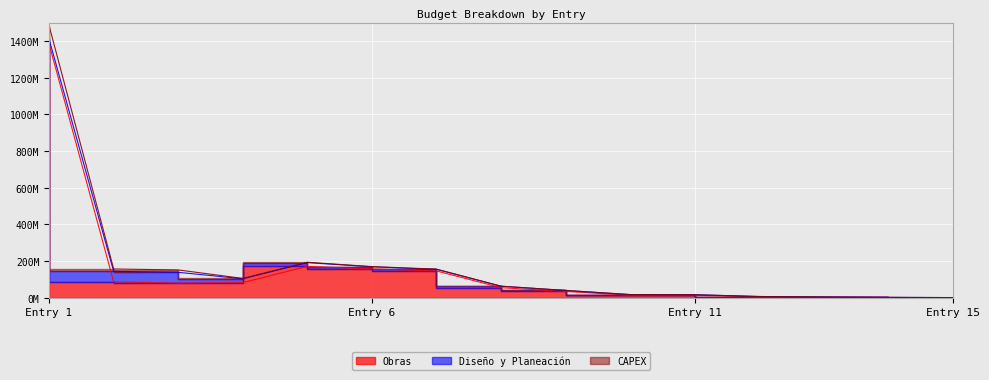

In Diseño y Planeación, how many points are higher than both neighbors (excluding endpoints)?

1